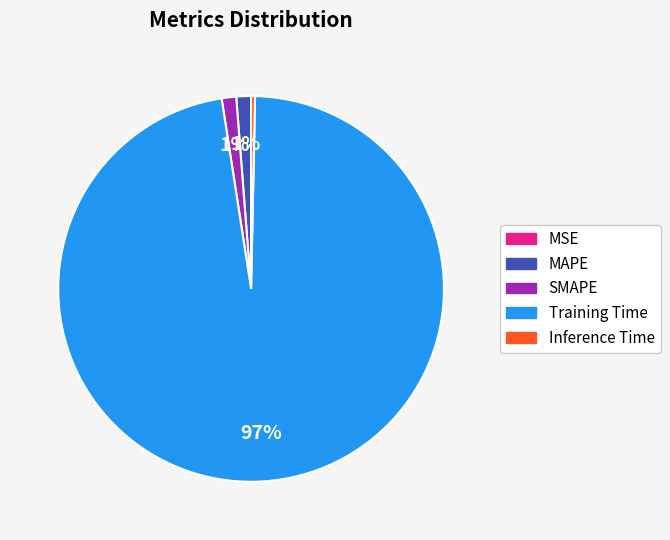

Does any single category account for the majority?

Yes